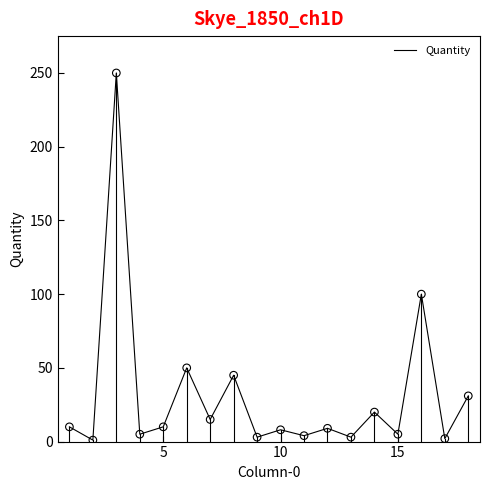

What is the maximum value shown in the chart?

250